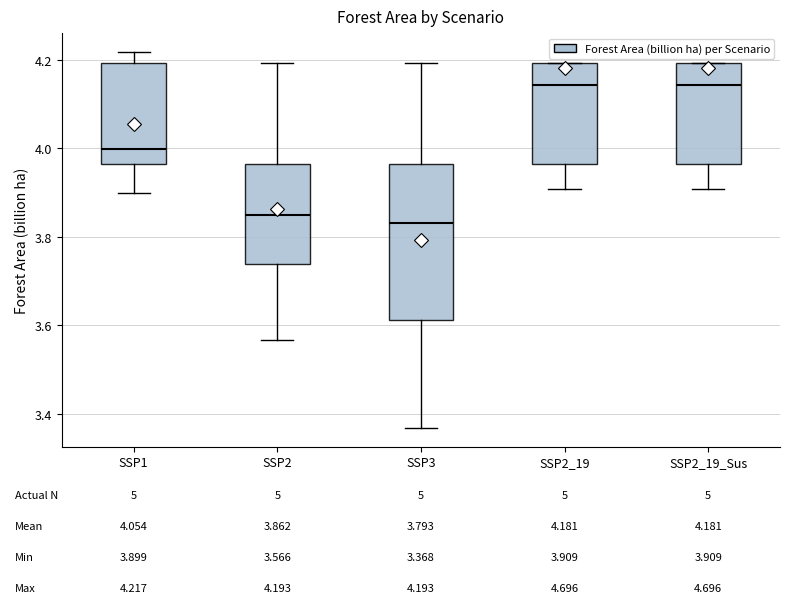

Which box is the tallest, from its lower edge to its upper edge?

SSP3